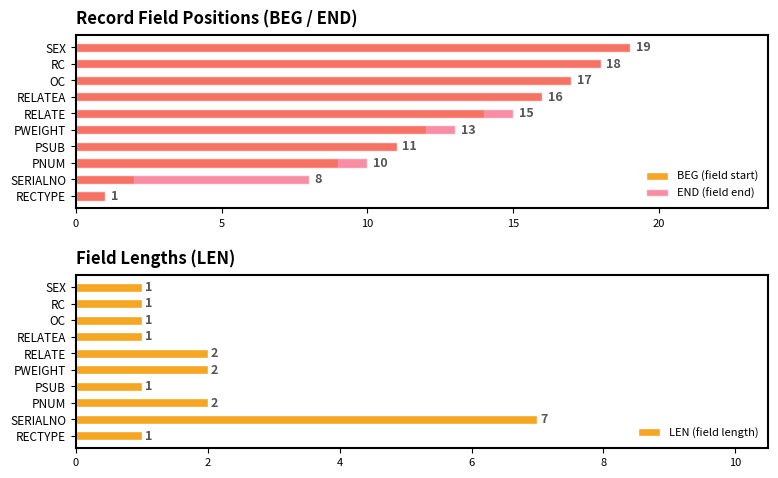

The LEN (field length) series shows 3 at PNUM. True or false?

False